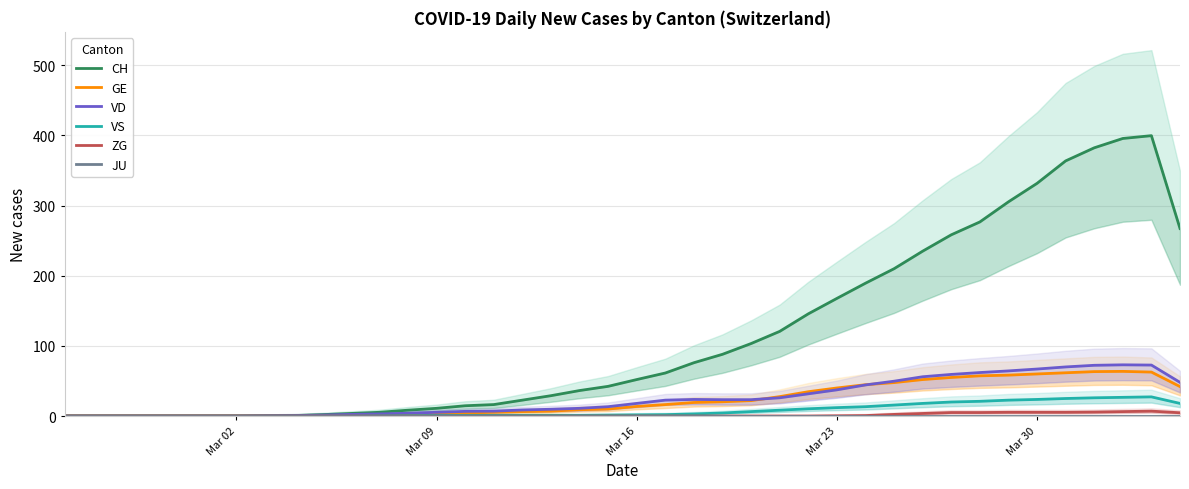

What are all the series names shown in the legend?

CH, GE, VD, VS, ZG, JU